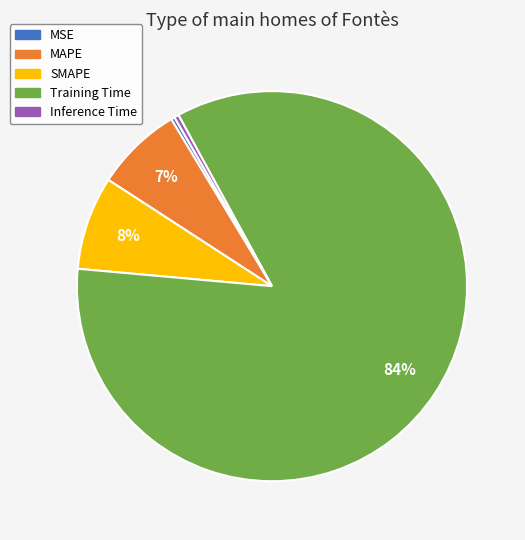

Which category accounts for the majority?

Training Time